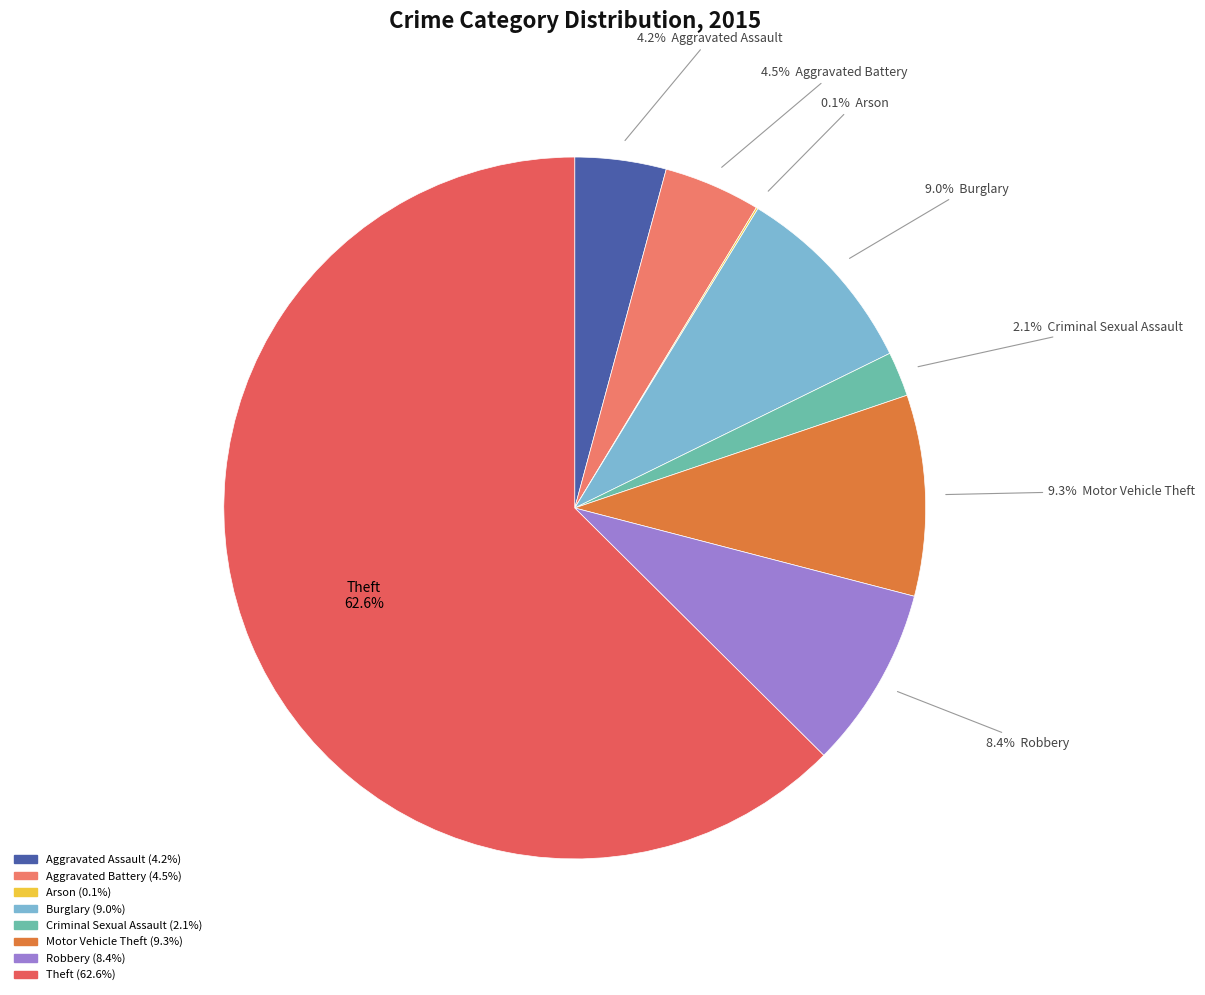

What is the ratio of the value at Aggravated Battery to the value at Burglary?

0.5